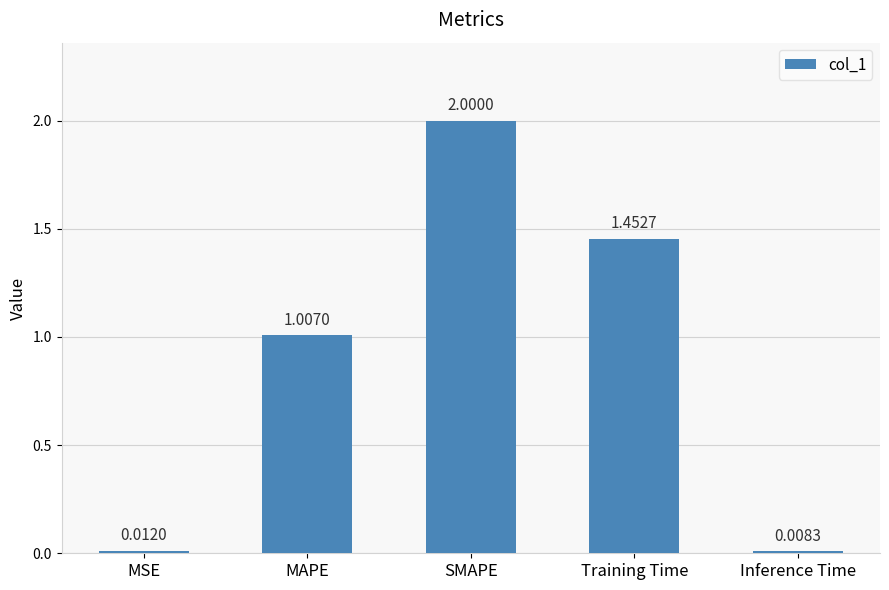

At which label does the data first exceed 1?

MAPE